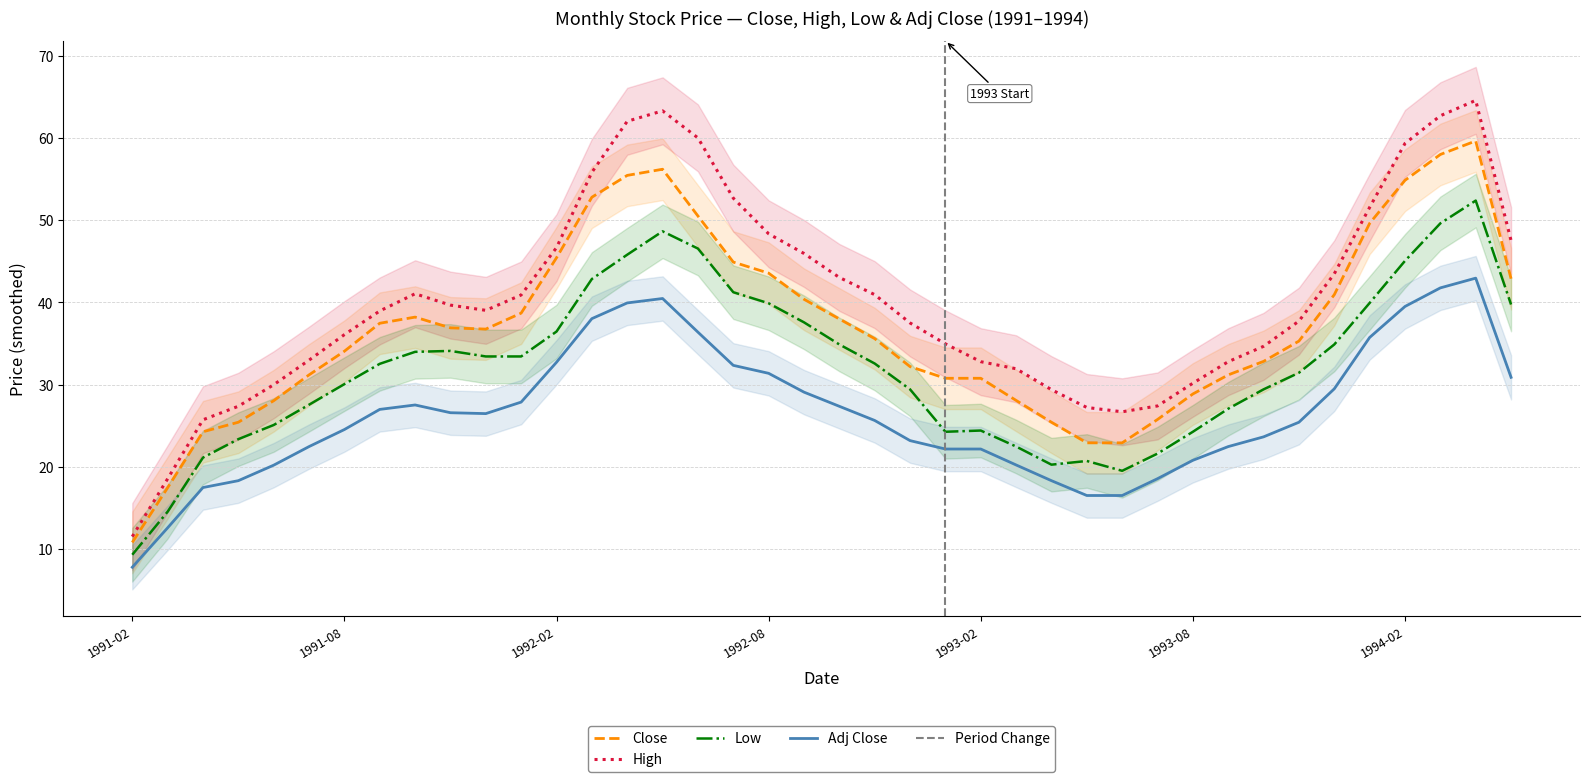

Is this an area chart (filled region under the line)?

No